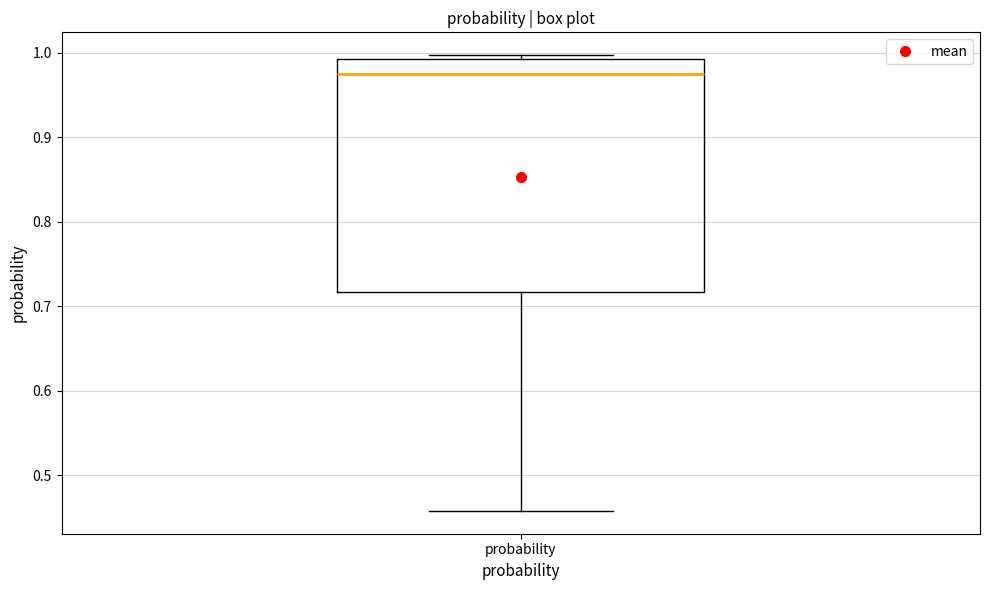

Where is the lower edge of the box for probability on the y-axis? The values are not printed on the chart, so give them approximately, as read against the axis.

0.72